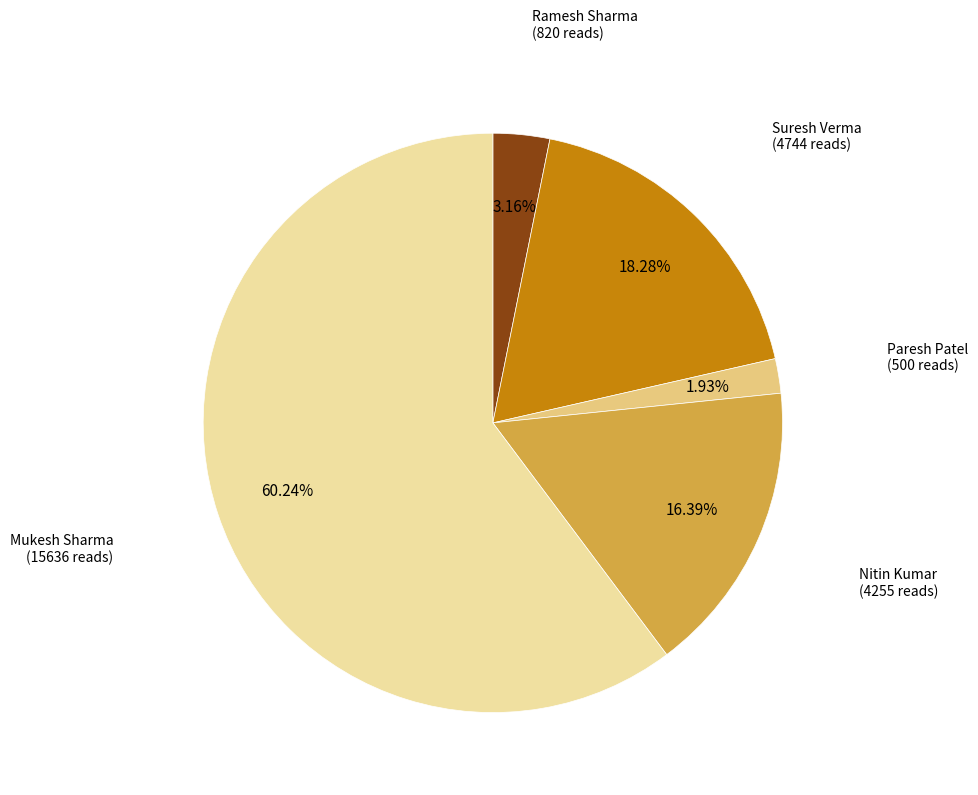

How many slices are in this pie chart?

5